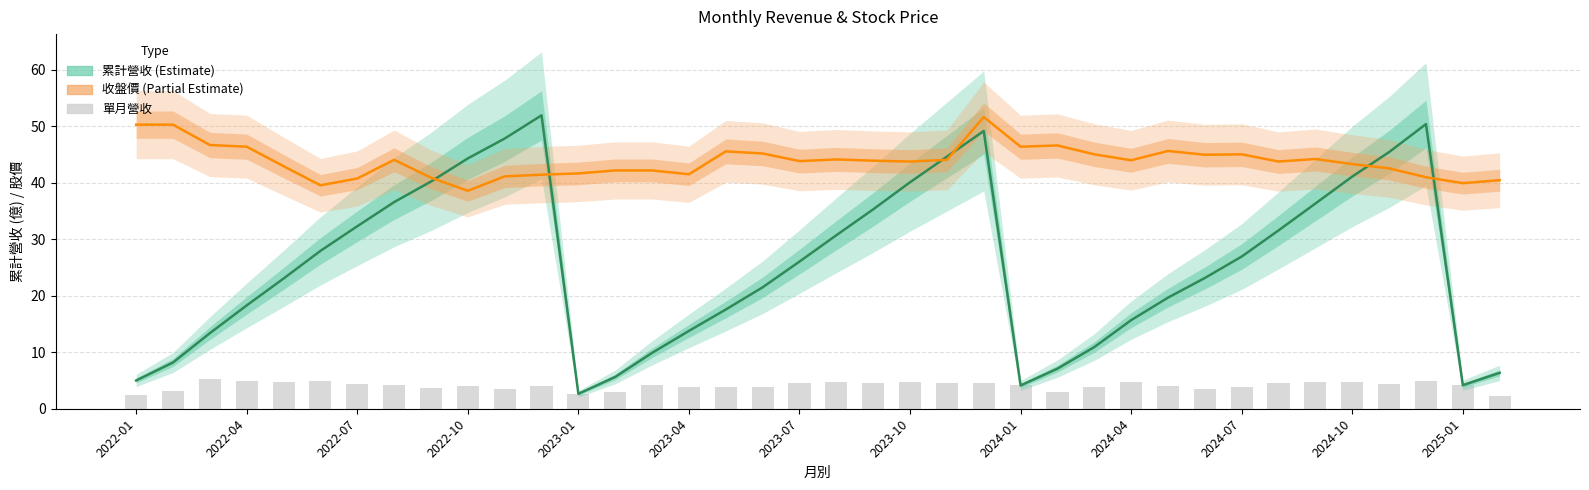

What is the value of the 收盤價 (scaled) bar at the 33rd from the left?

44.2